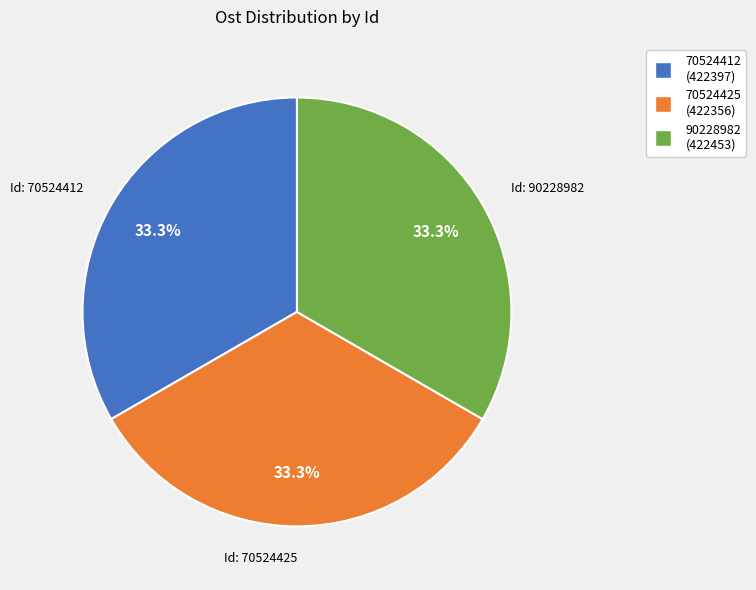

To the nearest percent, what is the average slice percentage?

33%